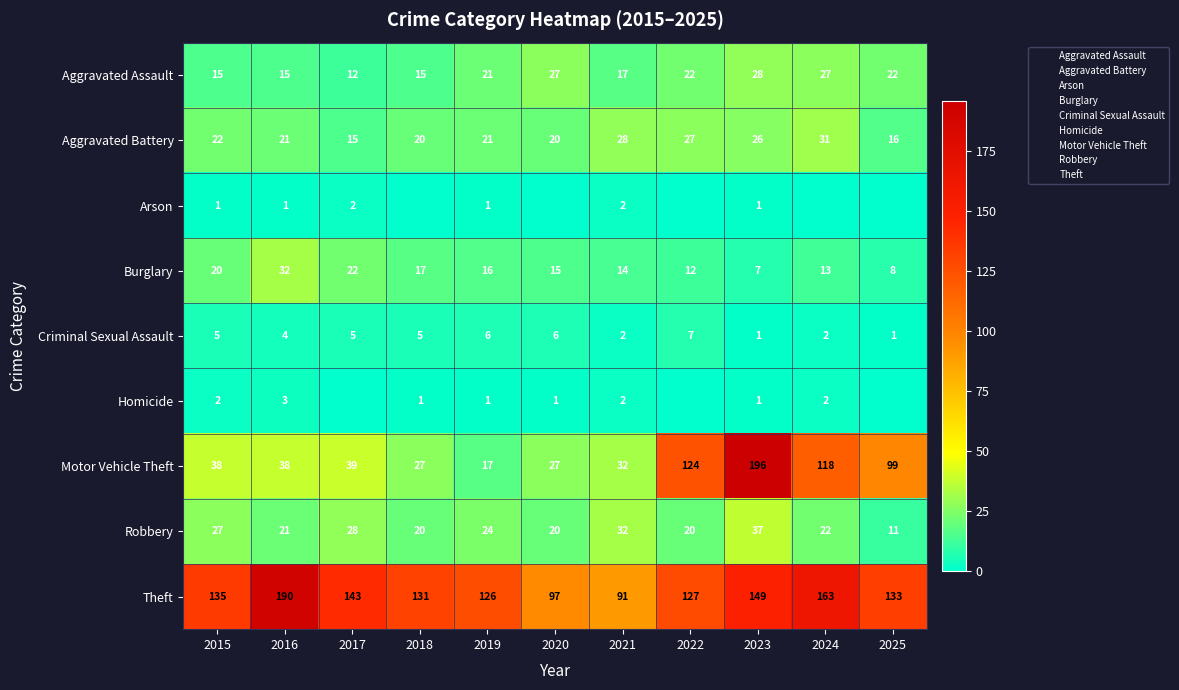

How many data points in Aggravated Assault are above 21?

5